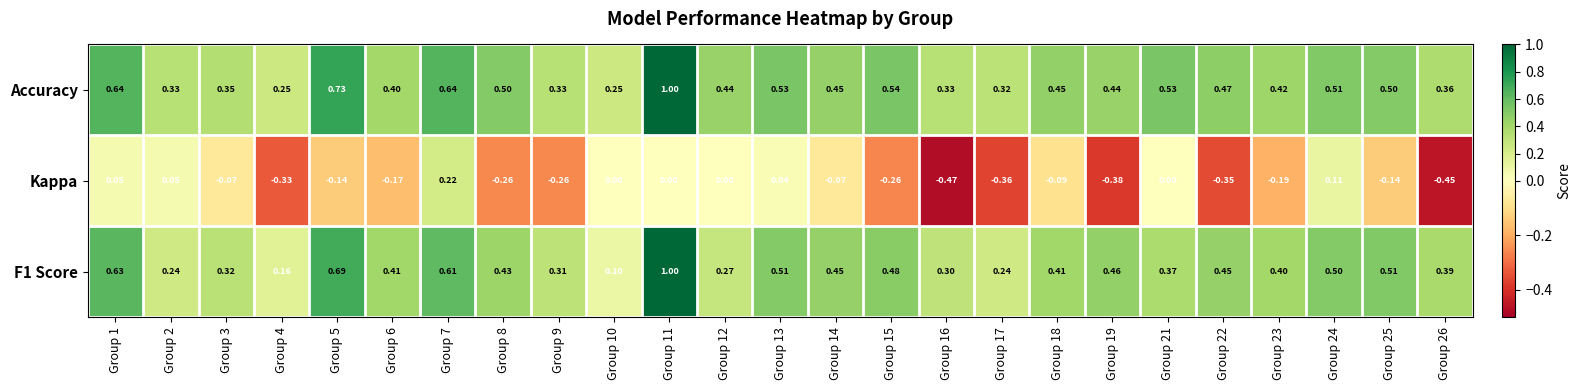

Rank the series at Group 25 from highest to lowest value.

F1 Score, Accuracy, Kappa